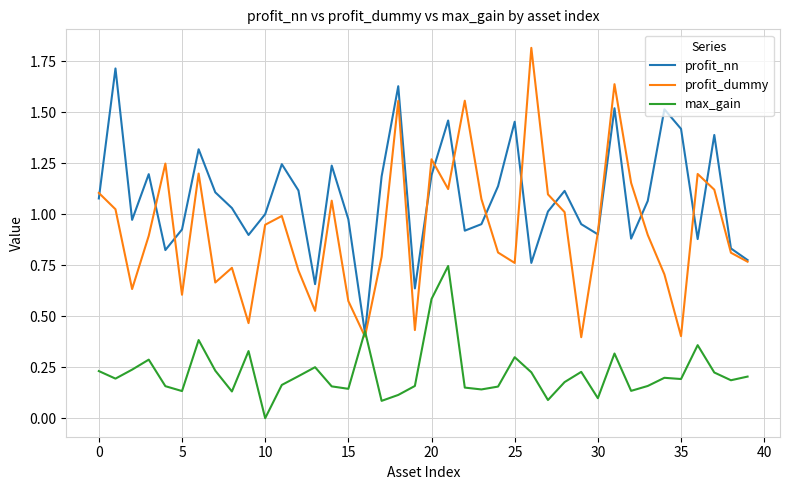

Which series has the largest total across all categories?

profit_nn